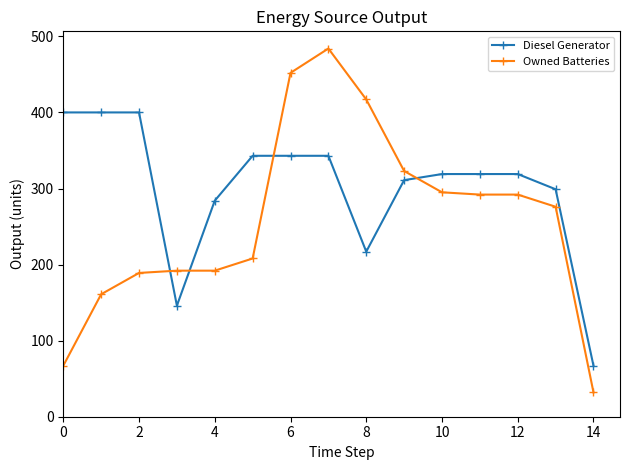

How many categories are shown in the chart?

15